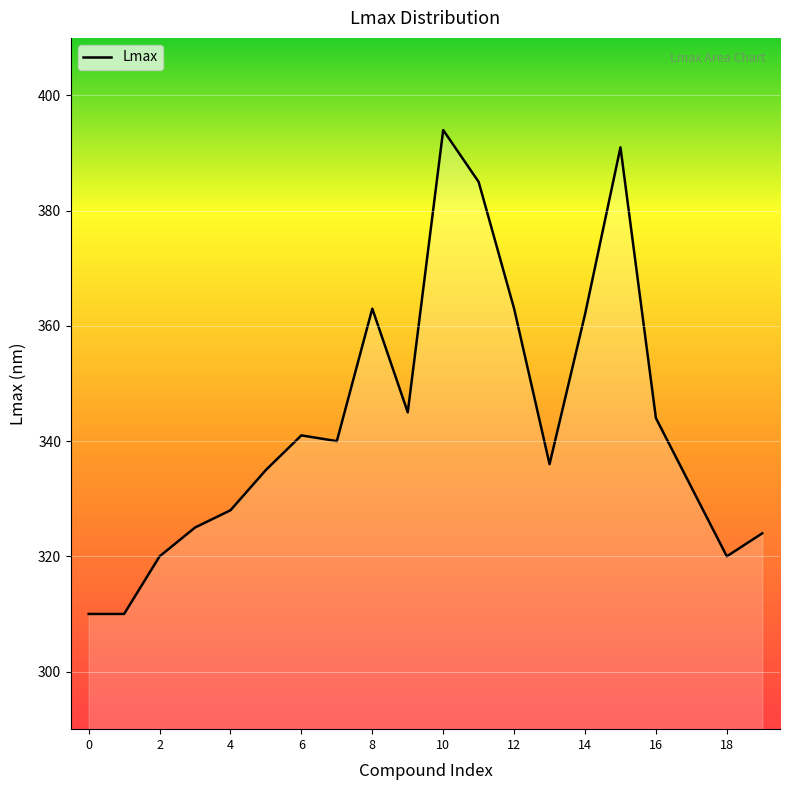

How many lines are shown in the chart?

1